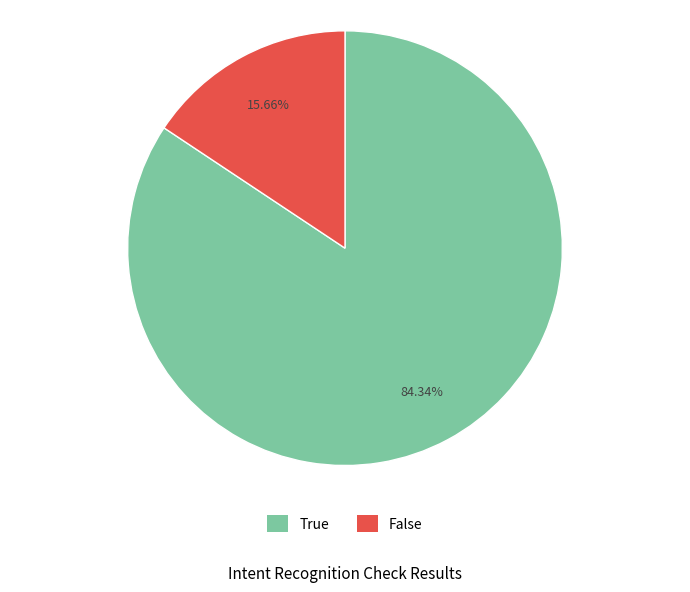

Rank the categories by value from lowest to highest.

False, True